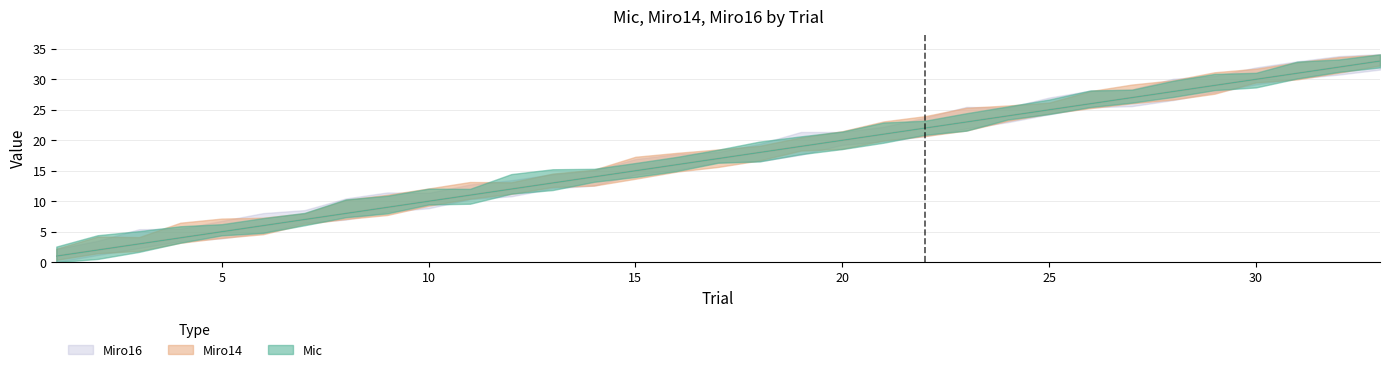

Reading left to right, extract all data points from this chart.

Mic: 1	2	3	4	5	6	7	8	9	10	11	12	13	14	15	16	17	18	19	20	21	22	23	24	25	26	27	28	29	30	31	32	33
Miro14: 1	2	3	4	5	6	7	8	9	10	11	12	13	14	15	16	17	18	19	20	21	22	23	24	25	26	27	28	29	30	31	32	33
Miro16: 1	2	3	4	5	6	7	8	9	10	11	12	13	14	15	16	17	18	19	20	21	22	23	24	25	26	27	28	29	30	31	32	33